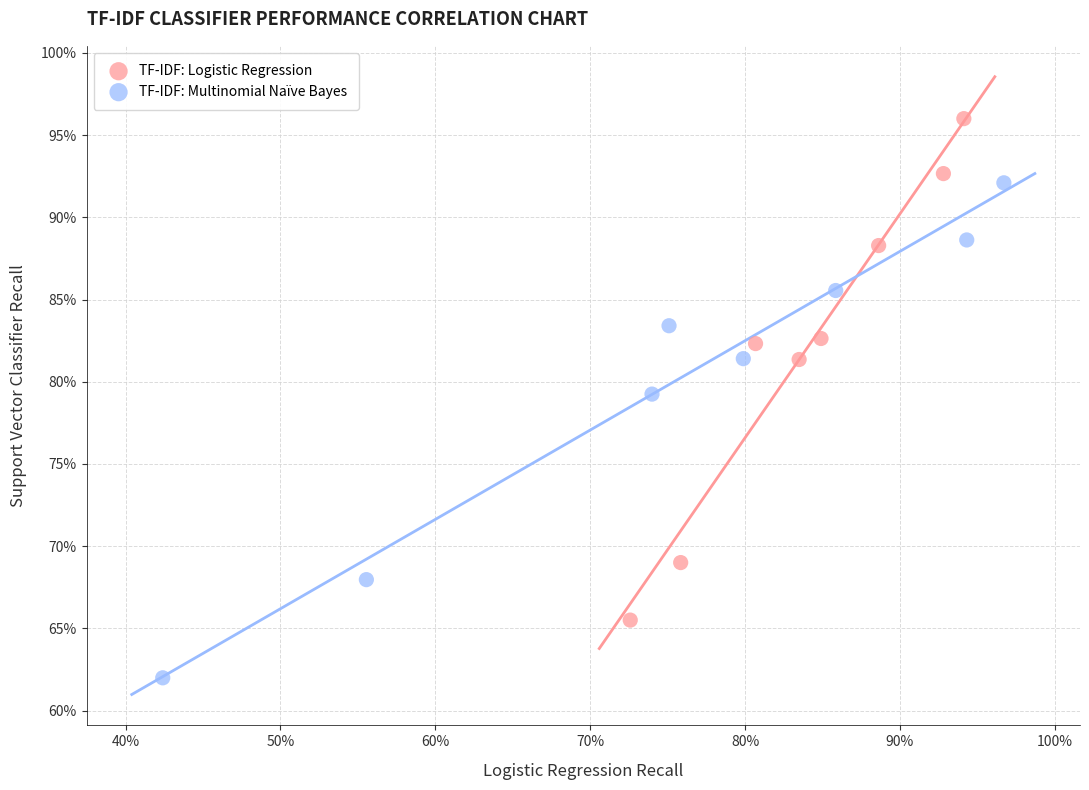

Which series contains the highest Y value?

TF-IDF: Logistic Regression